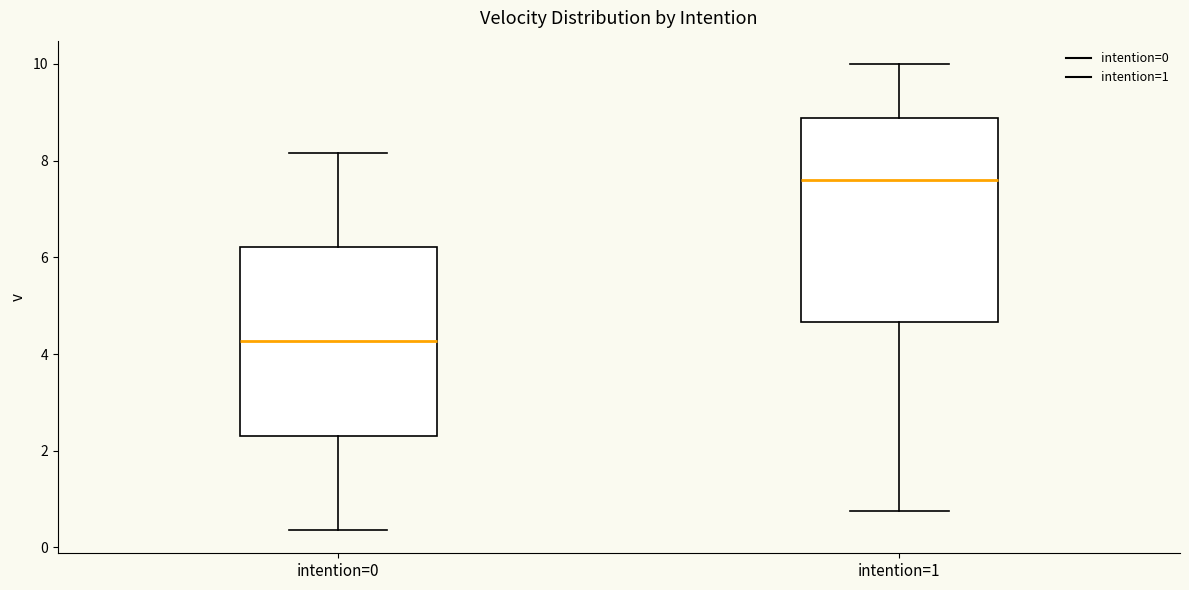

Reading left to right, read every box against the y-axis: the position of its median line, the range the box covers, and the ends of its whiskers. The values are not printed on the chart, so give them approximately, as read against the axis.

intention=0: median 4.2, box 2.4 to 6.2, whiskers 0.4 to 8.2
intention=1: median 7.6, box 4.6 to 8.8, whiskers 0.8 to 10.0